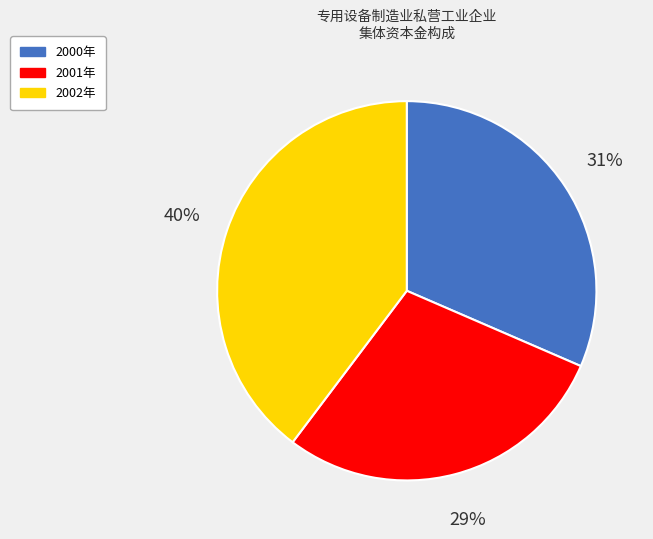

To the nearest percent, what percentage of the pie is 2002年?

40%